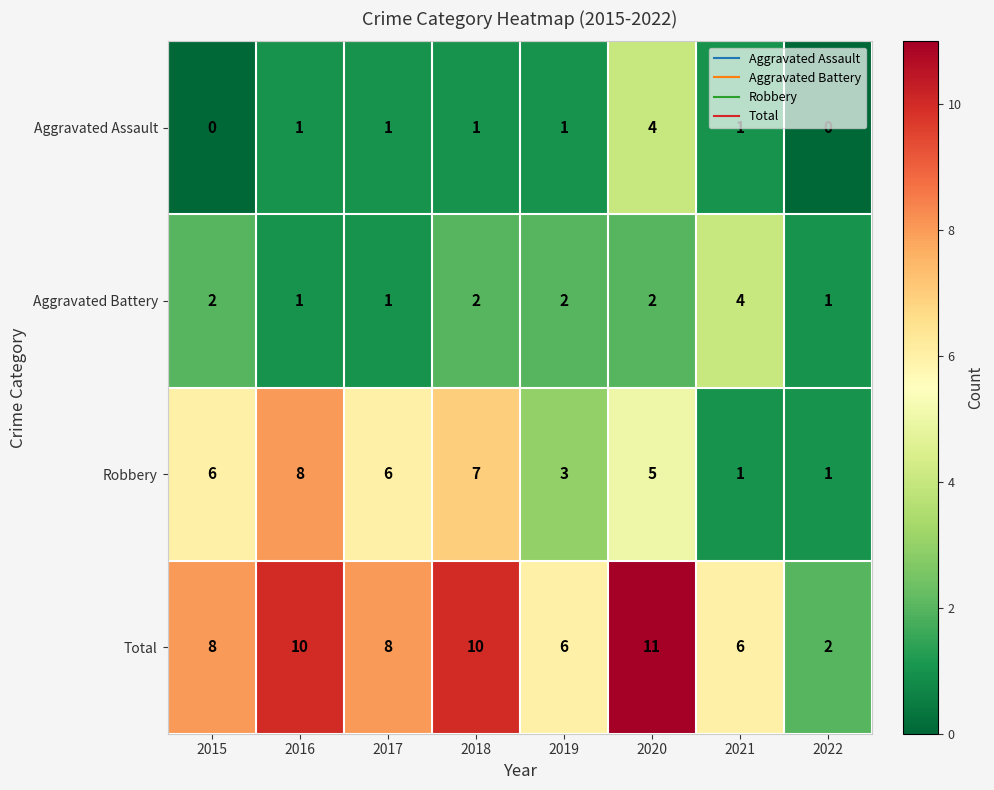

What value does the Robbery series have at 2020?

5